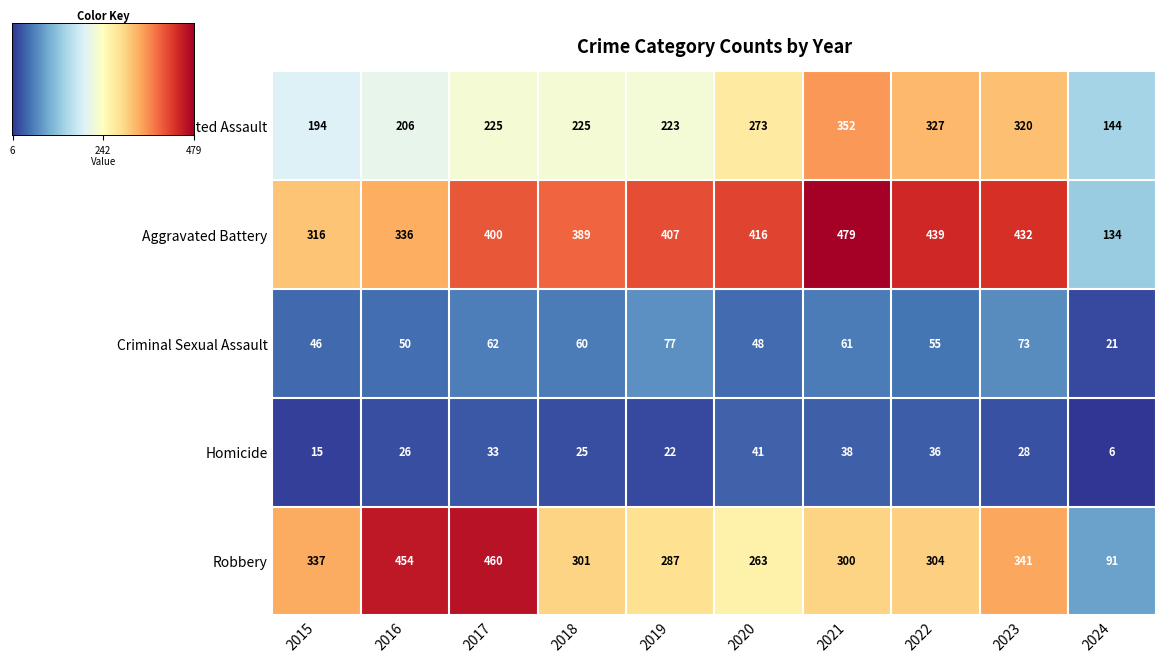

What is the difference between the Robbery values at 2018 and 2019?

14